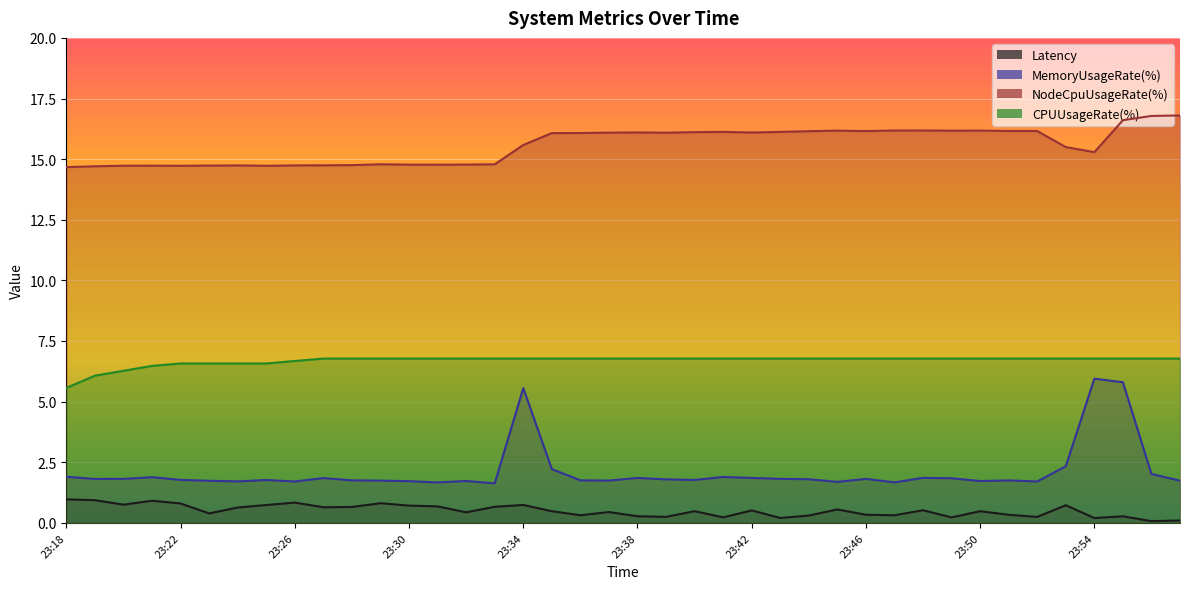

Which series has the widest spread of values?

MemoryUsageRate(%)